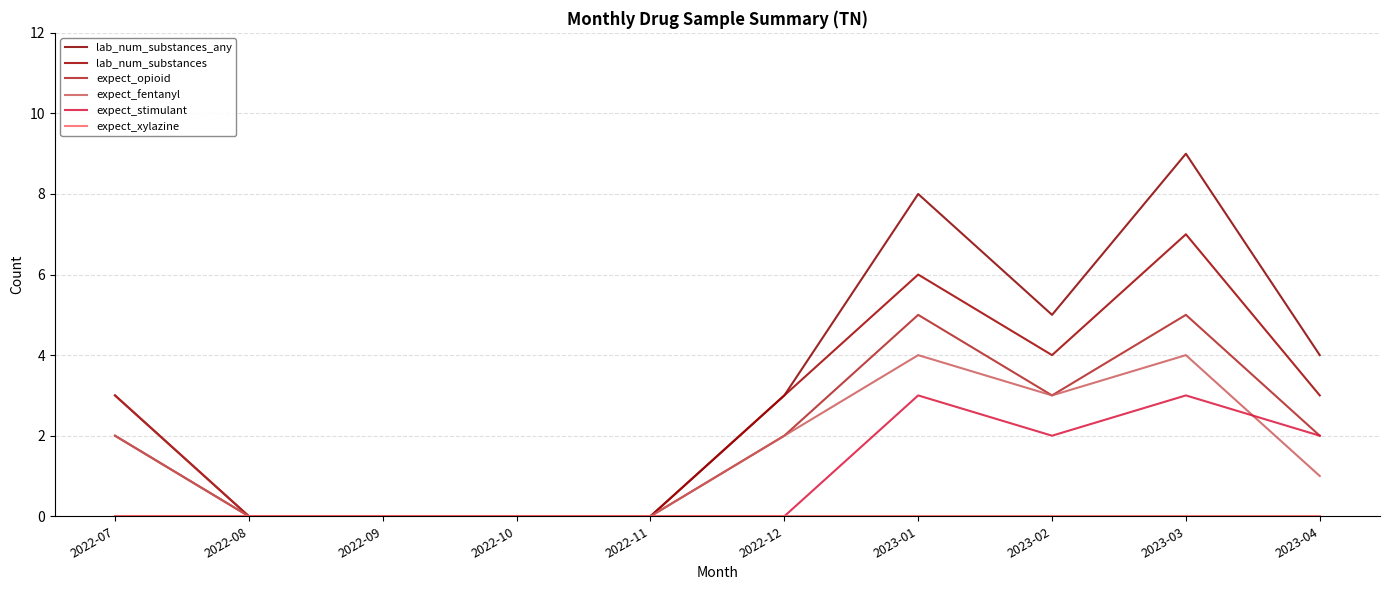

True or false: expect_fentanyl has more than 1 points higher than both neighbors.

True